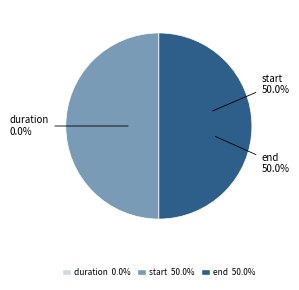

Which has a higher value, end or start?

end